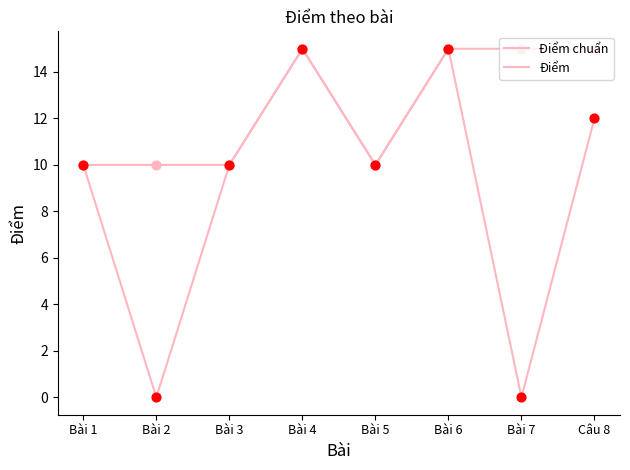

Is this an area chart (filled region under the line)?

No